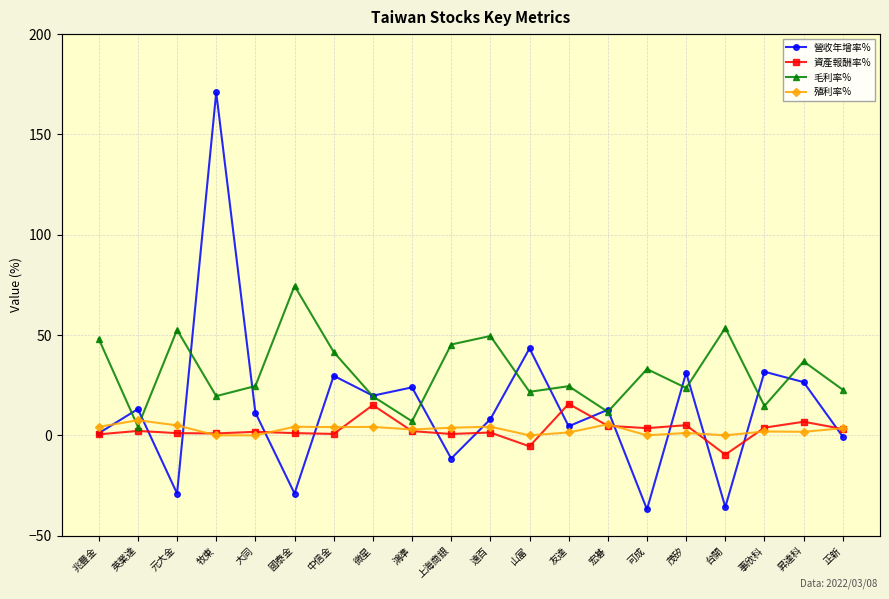

True or false: 營收年增率% and 殖利率% cross at least once.

True